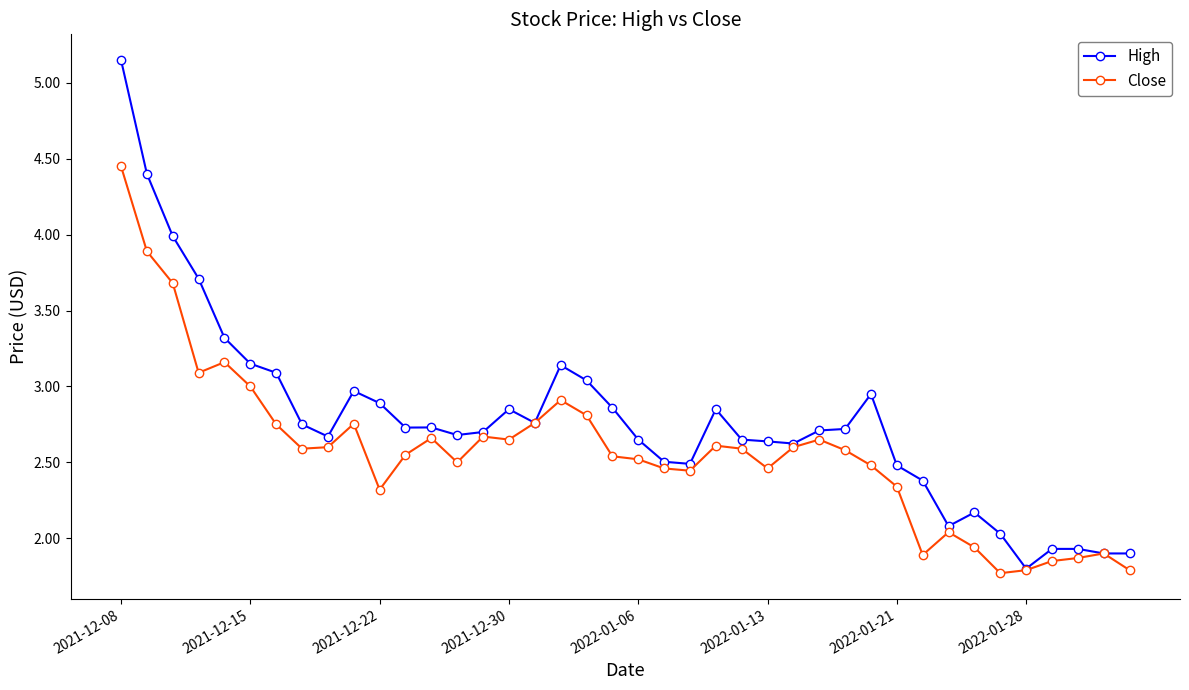

What is the minimum value for Close?

1.8